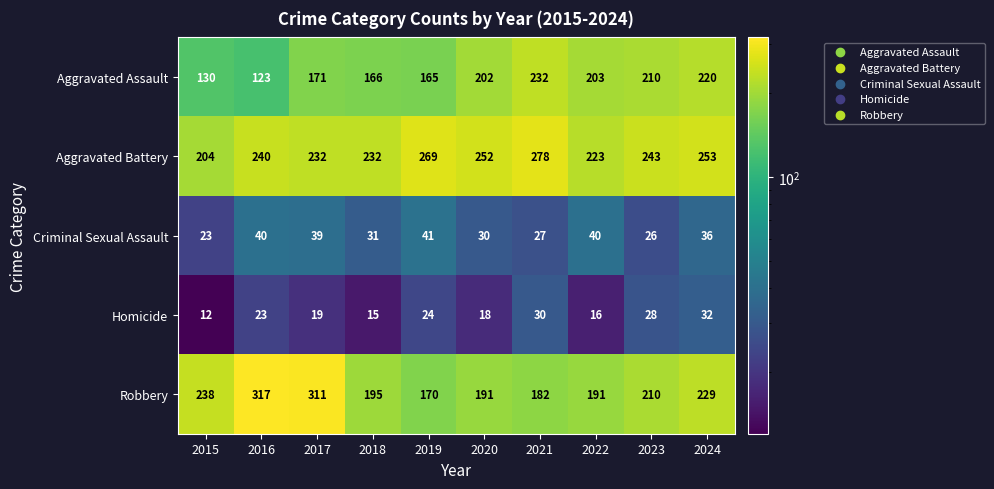

At 2018, list the series in order from largest to smallest.

Aggravated Battery, Robbery, Aggravated Assault, Criminal Sexual Assault, Homicide